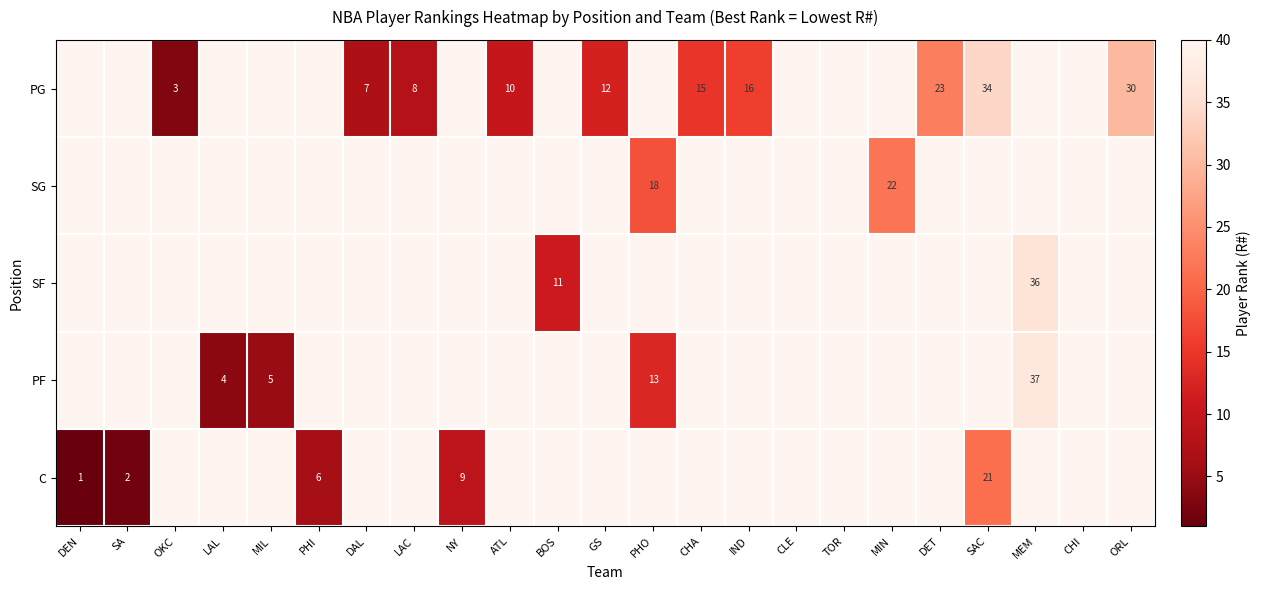

What is the minimum value shown in the chart?

1.0